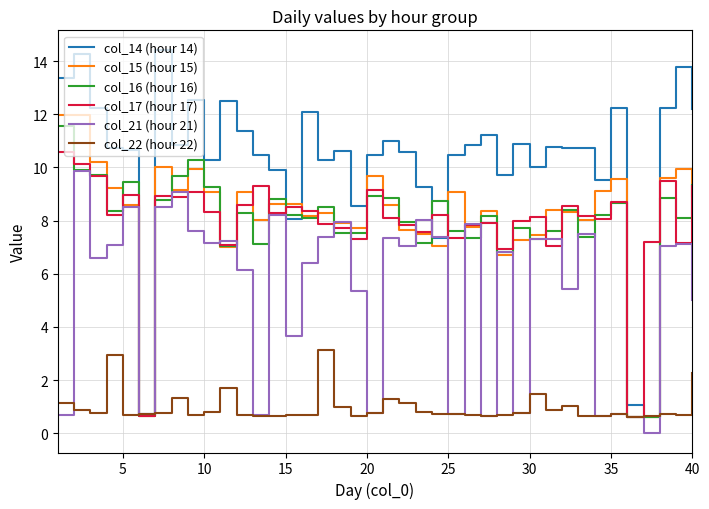

Which series has the largest range (max minus min)?

col_14 (hour 14)